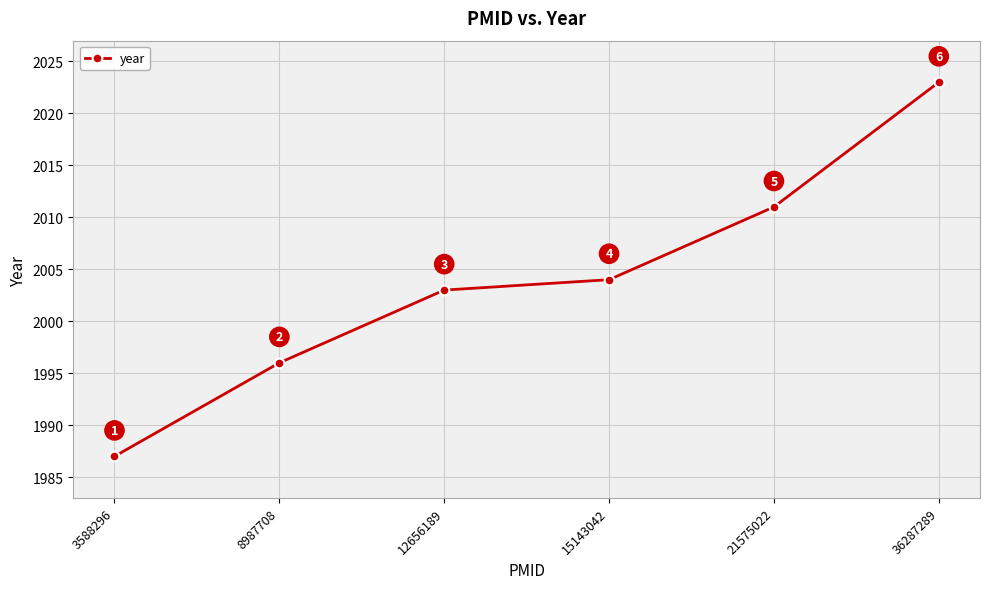

The chart shows a value of 2003 at 12656189. True or false?

True